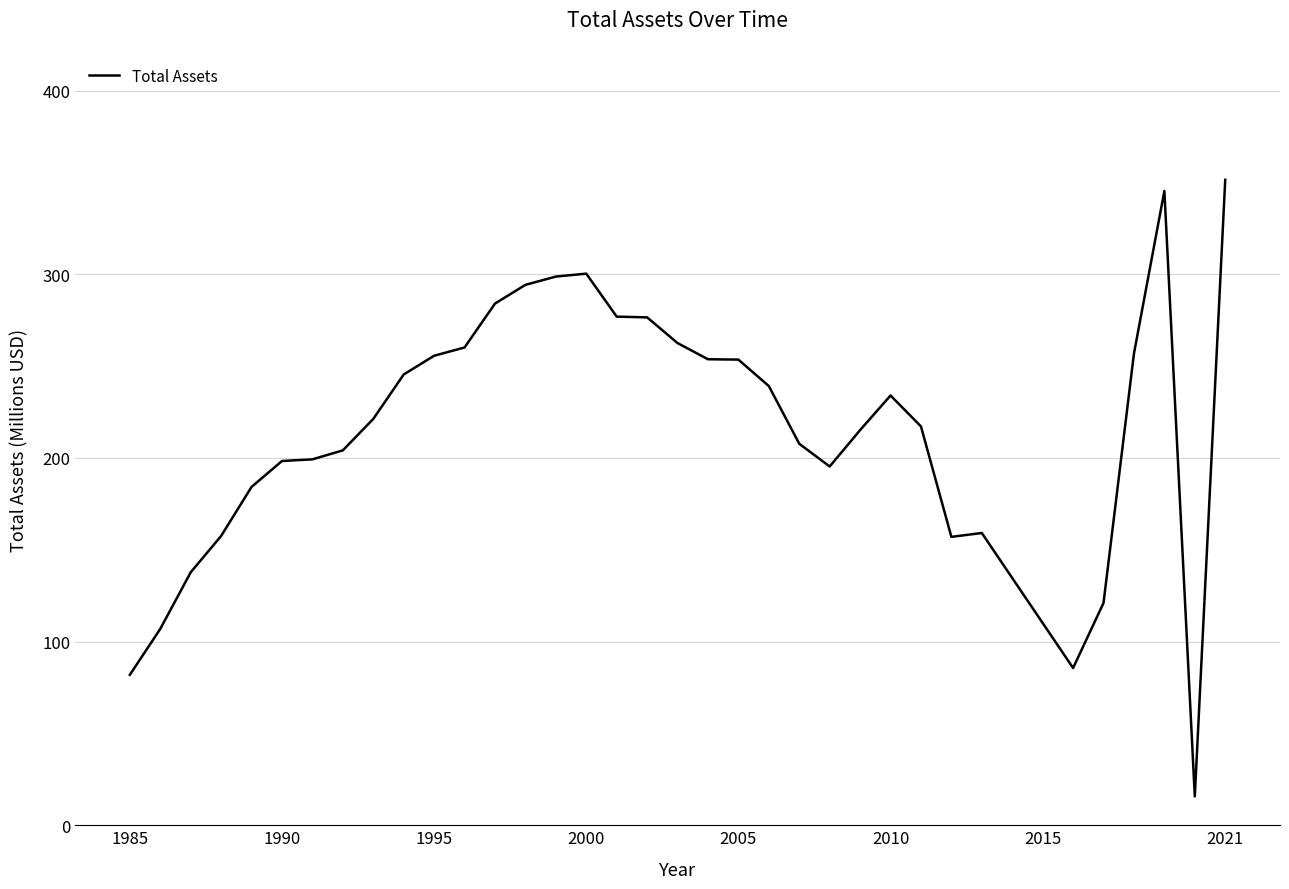

What is the maximum value shown in the chart?

351.4